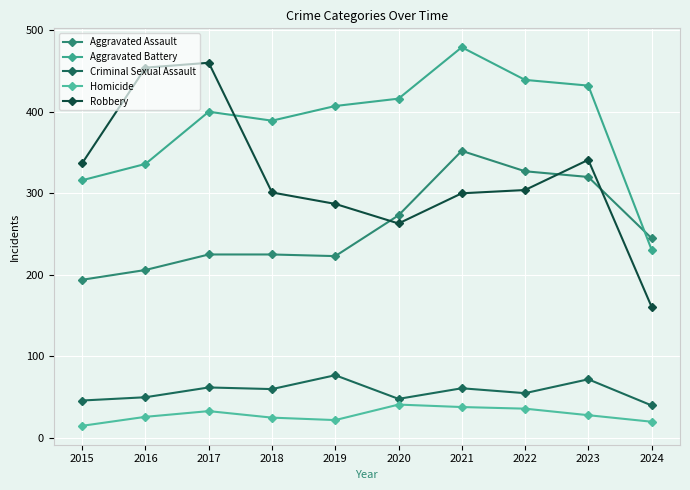

Is the value of Criminal Sexual Assault at 2024 greater than the value of Homicide at 2017?

Yes